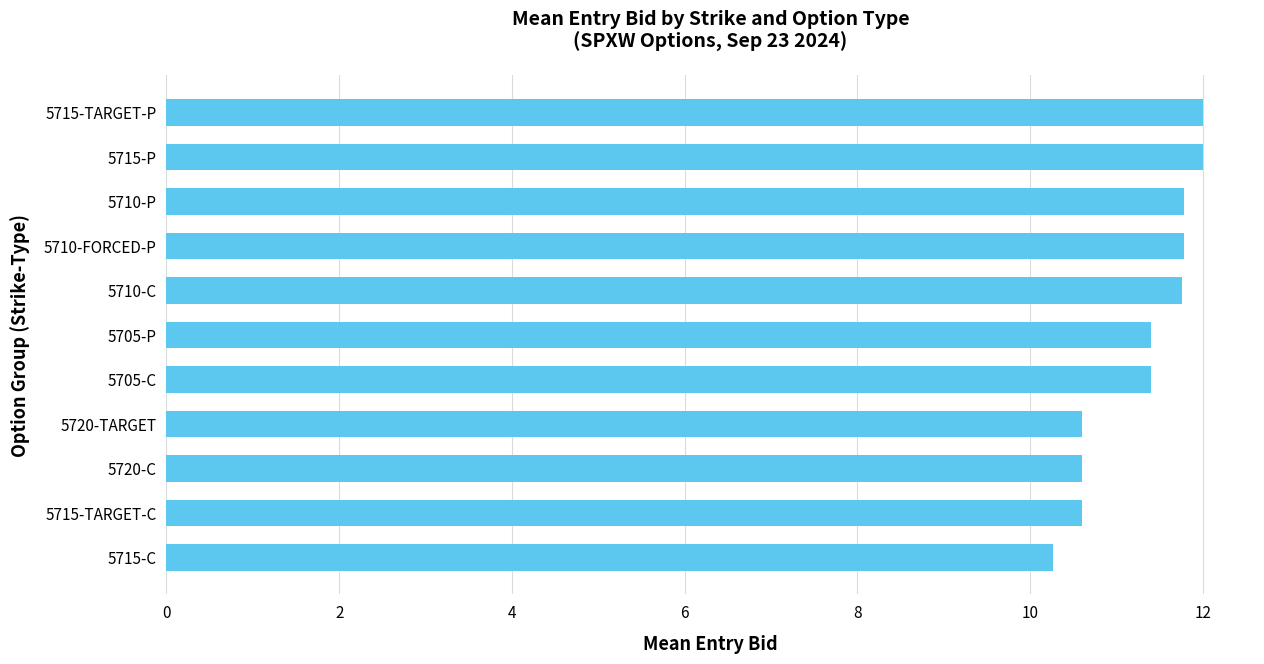

How many series are shown in this chart?

1